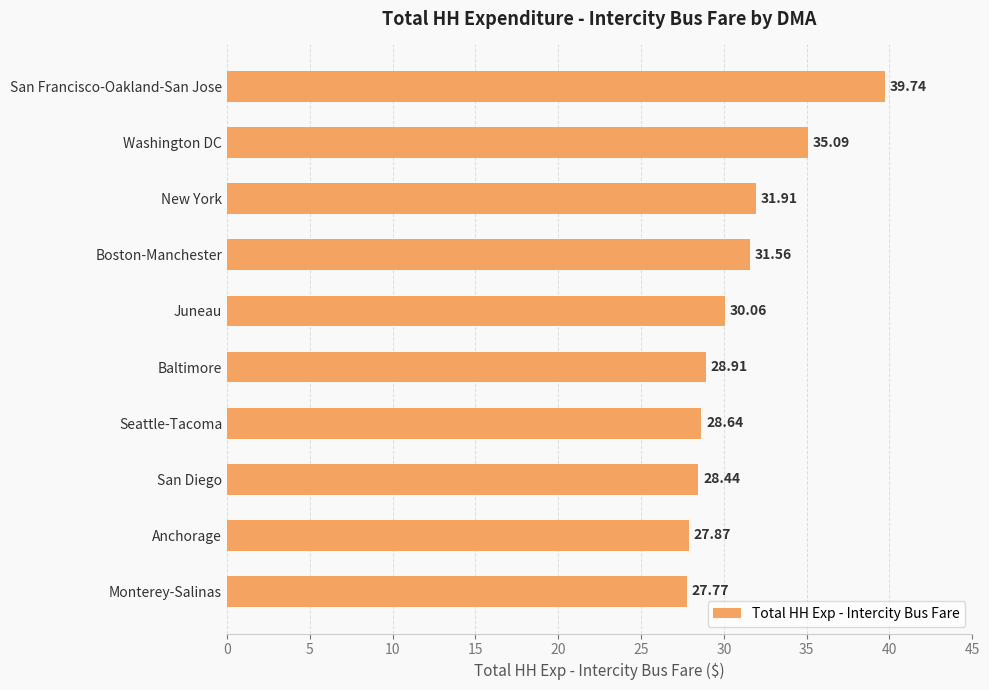

What is the ratio of the value at Washington DC to the value at San Diego?

1.2